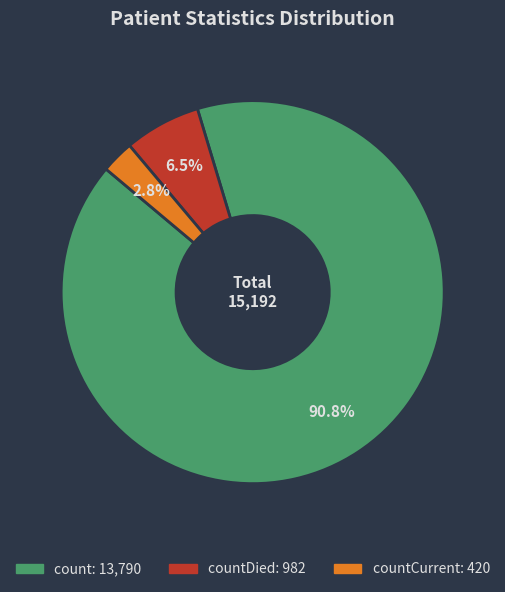

Does any single category account for the majority?

Yes